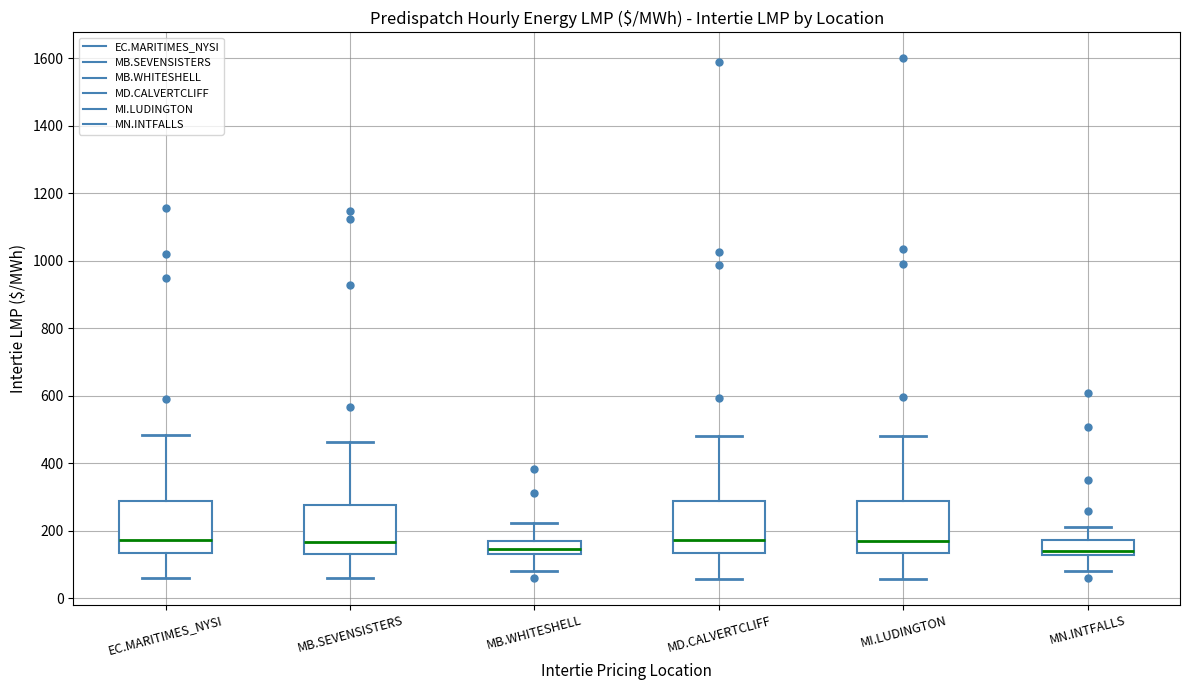

Where is the lower edge of the box for EC.MARITIMES_NYSI on the y-axis? The values are not printed on the chart, so give them approximately, as read against the axis.

140